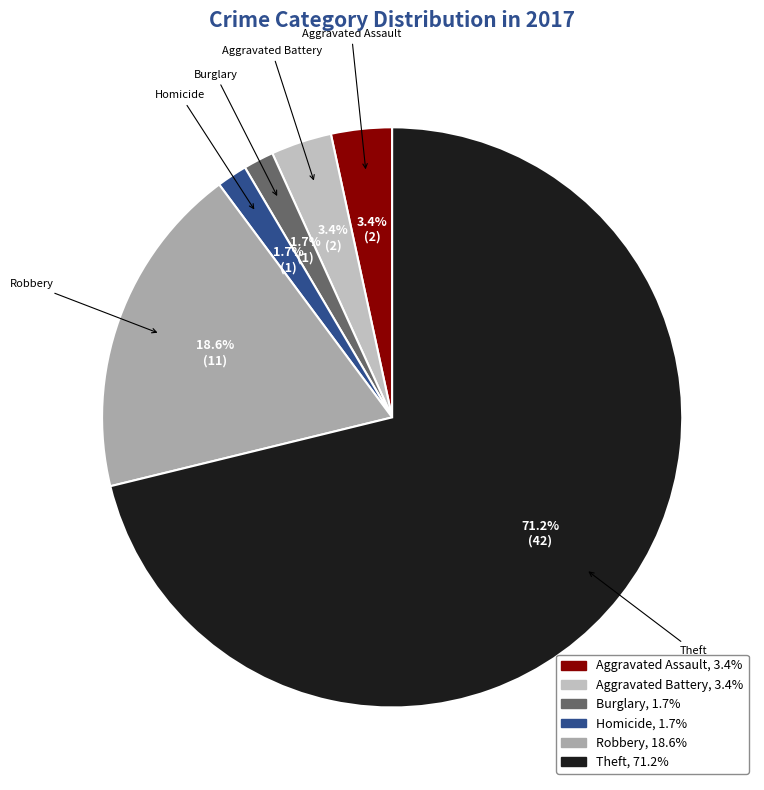

To the nearest percent, what is the average slice percentage?

17%